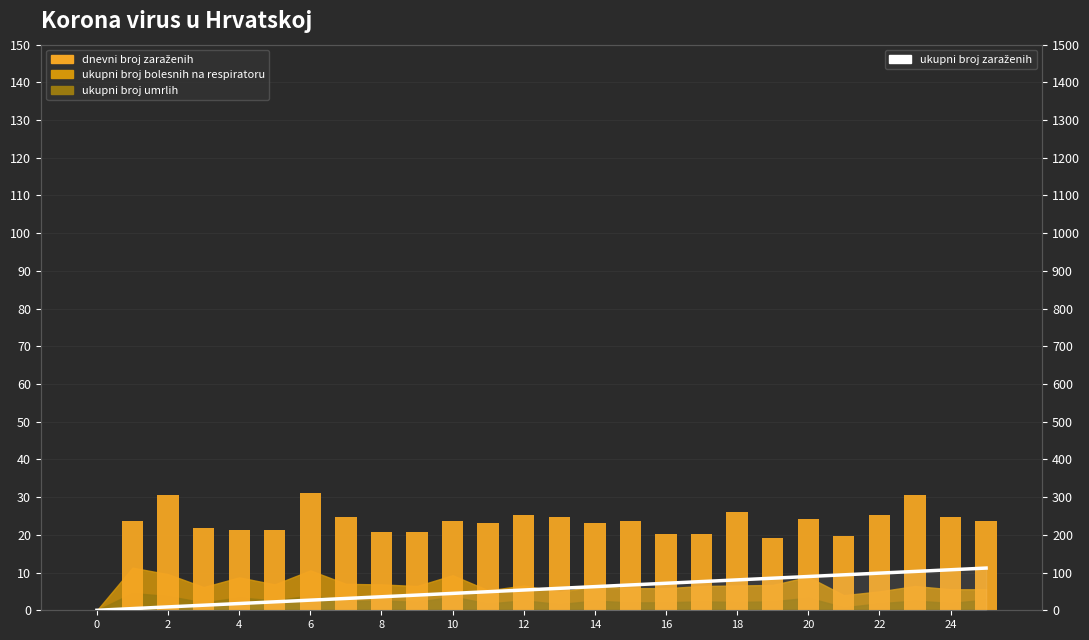

What is the highest value of the dnevni broj zaraženih series?

31.2